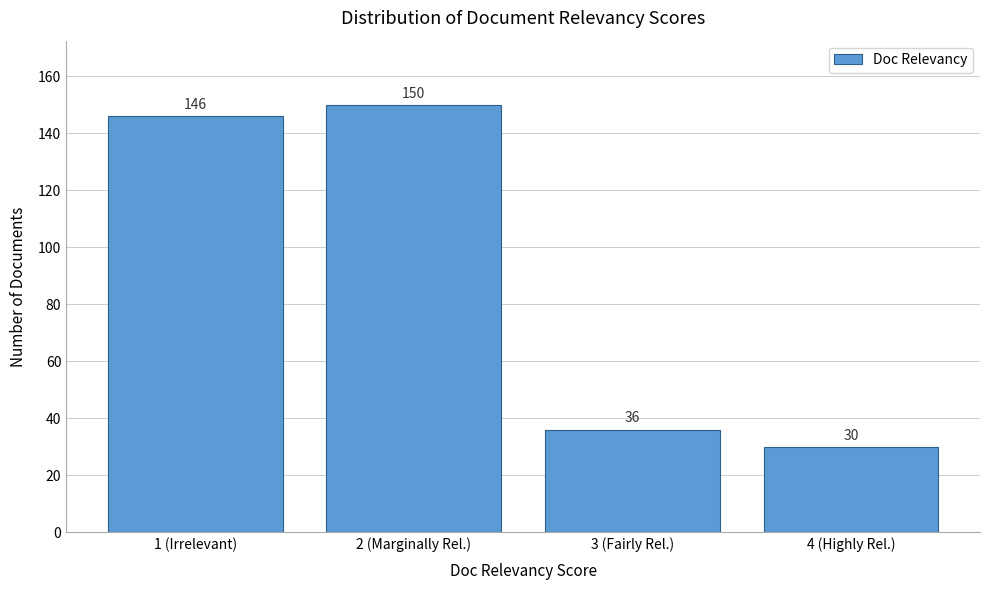

Reading left to right, transcribe all the data shown in this chart.

1 (Irrelevant)=146	2 (Marginally Rel.)=150	3 (Fairly Rel.)=36	4 (Highly Rel.)=30